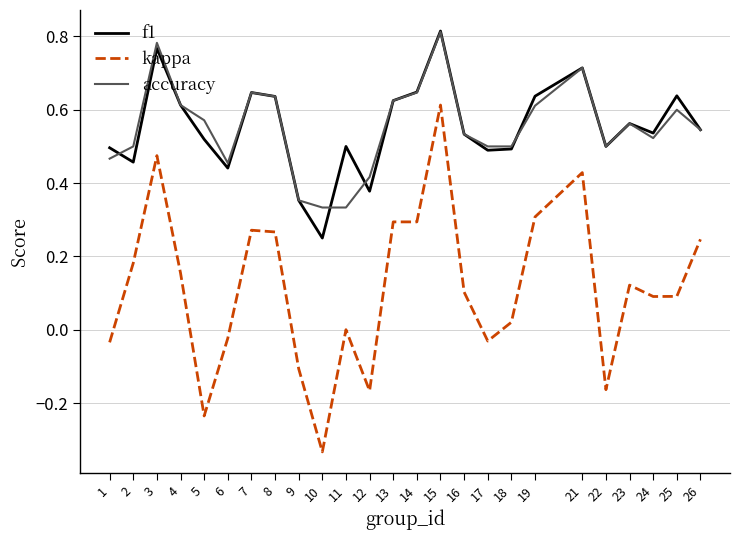

Is the value of accuracy at 25 greater than the value of f1 at 6?

Yes